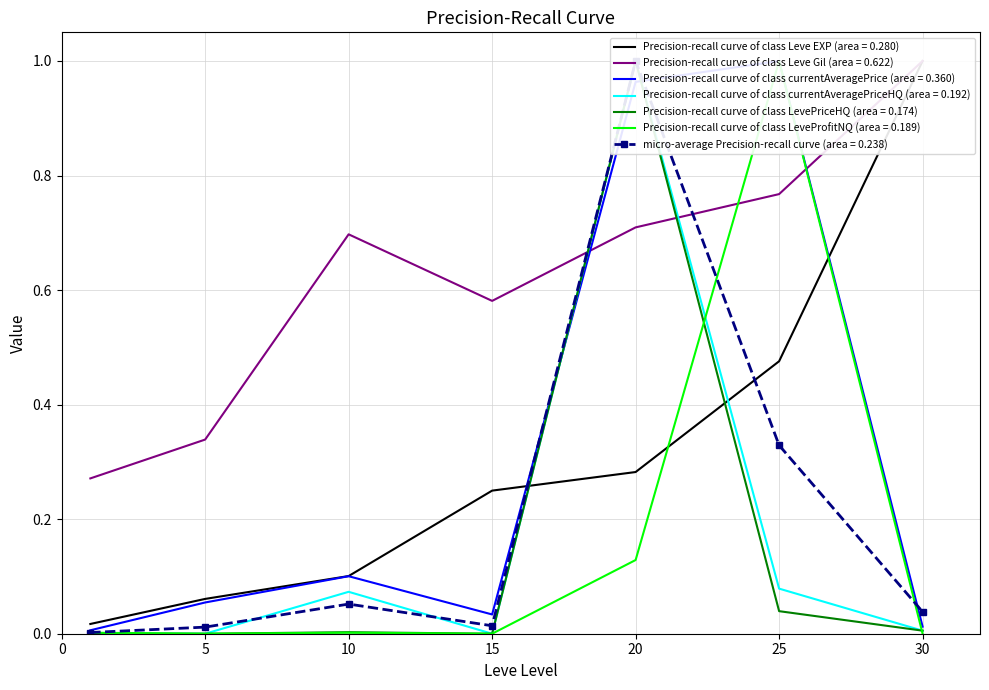

What is the sum of all LevePriceHQ values?

1.0